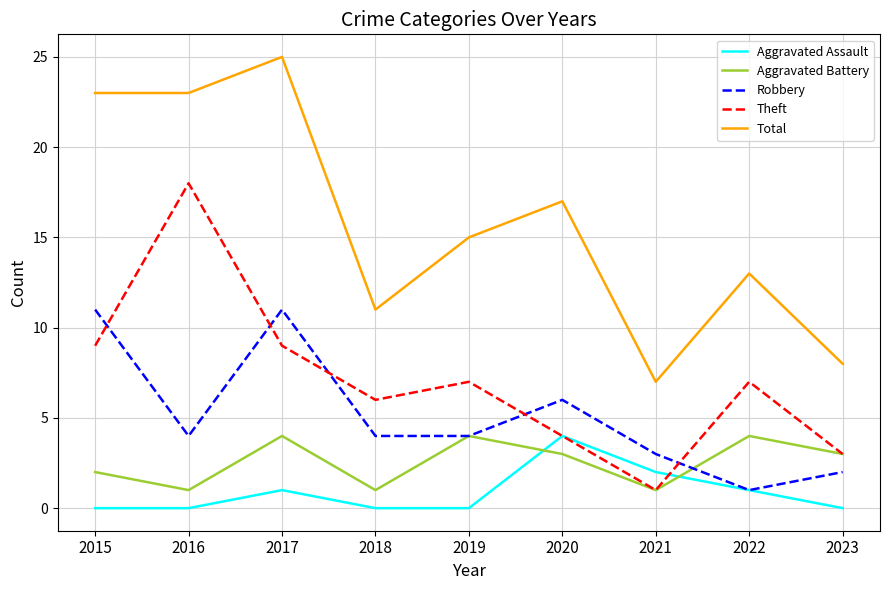

Is the value of Aggravated Battery at 2021 greater than the value of Robbery at 2020?

No